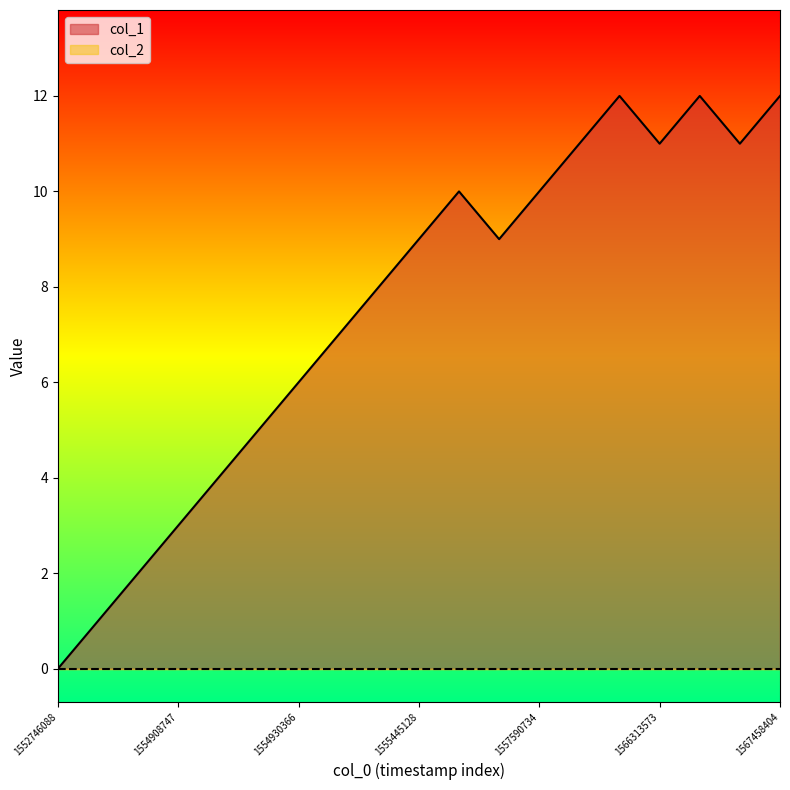

Reading left to right, list all the values displayed in this chart.

0	1	2	3	4	5	6	7	8	9	10	9	10	11	12	11	12	11	12